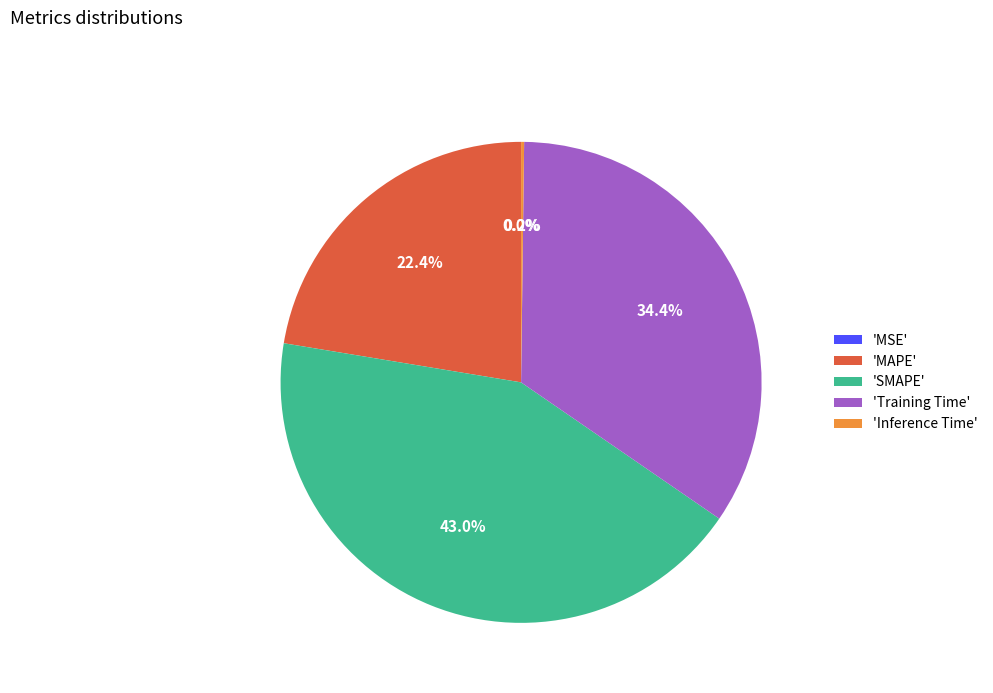

Which slice is the largest?

'SMAPE'